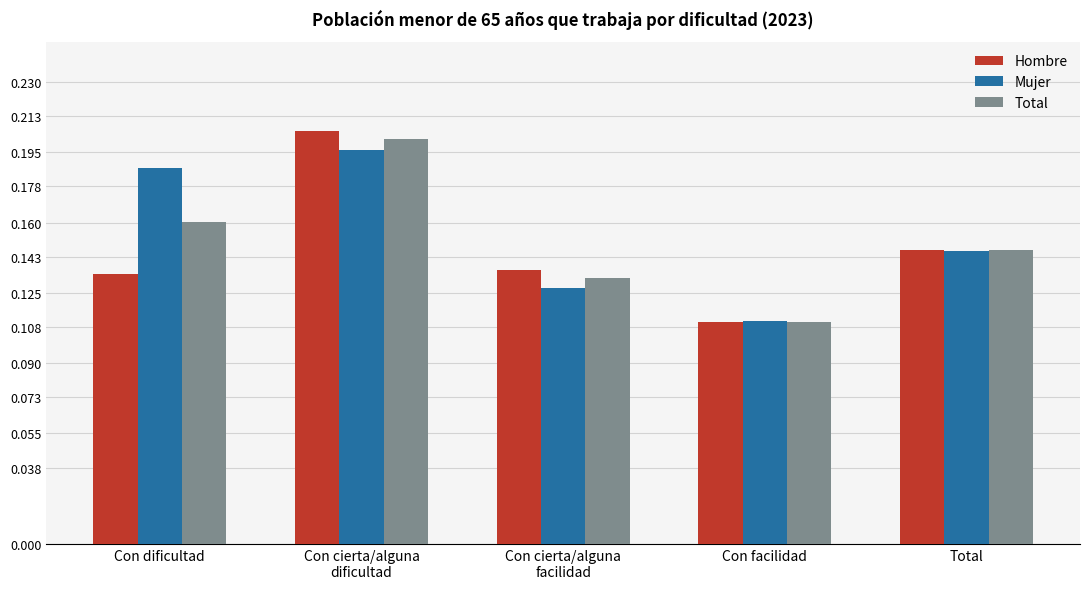

Rank the series at Con dificultad from highest to lowest value.

Mujer, Total, Hombre